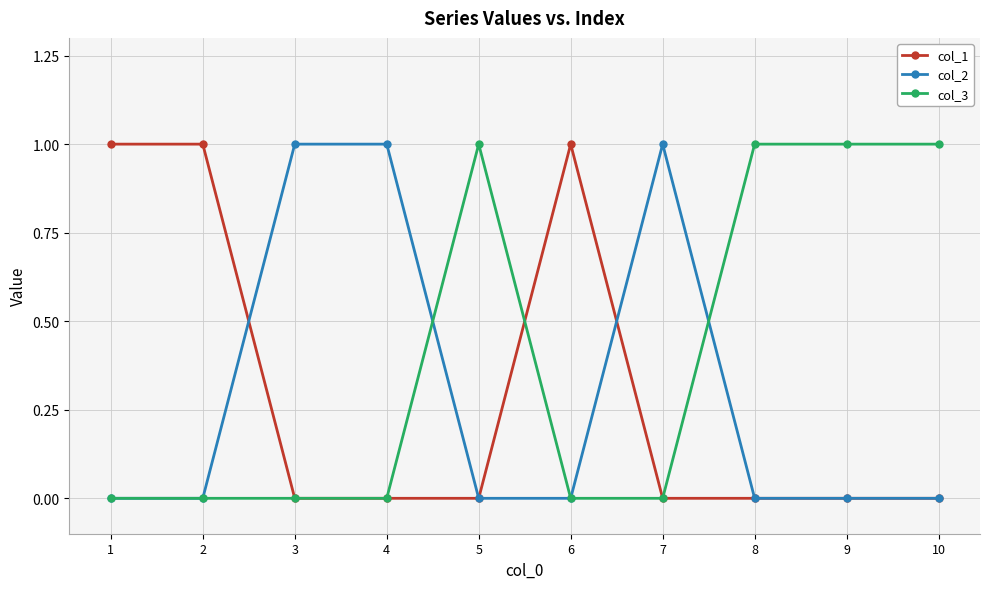

What is the value of the col_3 point at the 10th from the left?

1